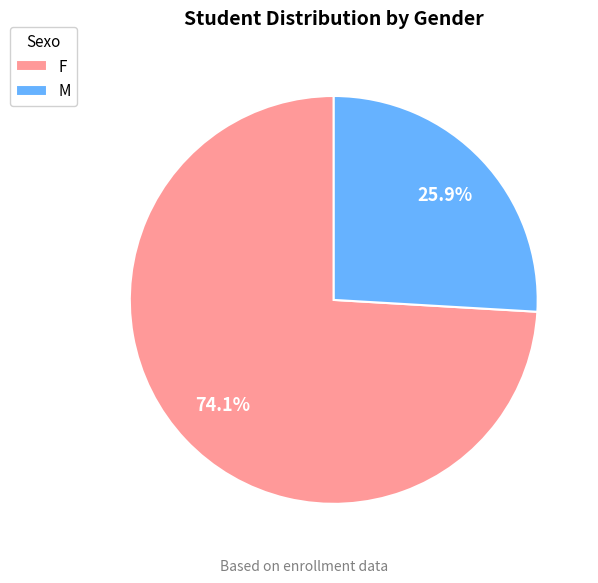

What percentage is the F slice, to the nearest percent?

74%